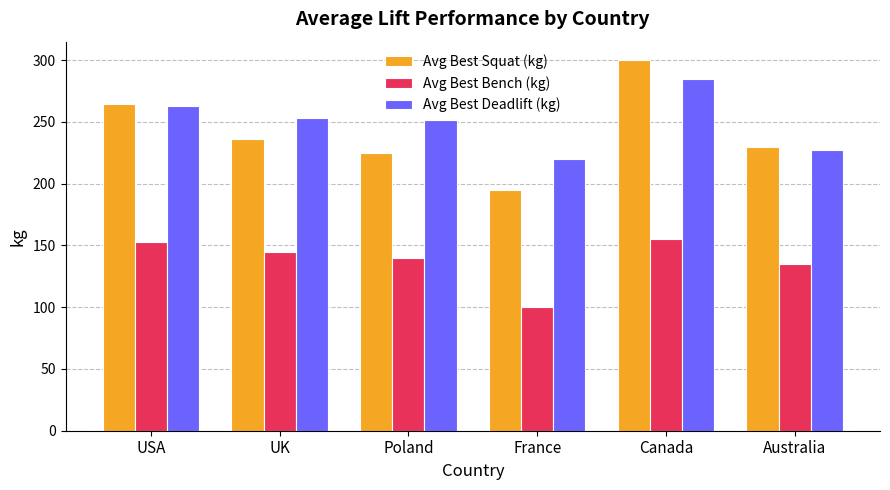

How many data points in Avg Best Squat (kg) are above 236?

3